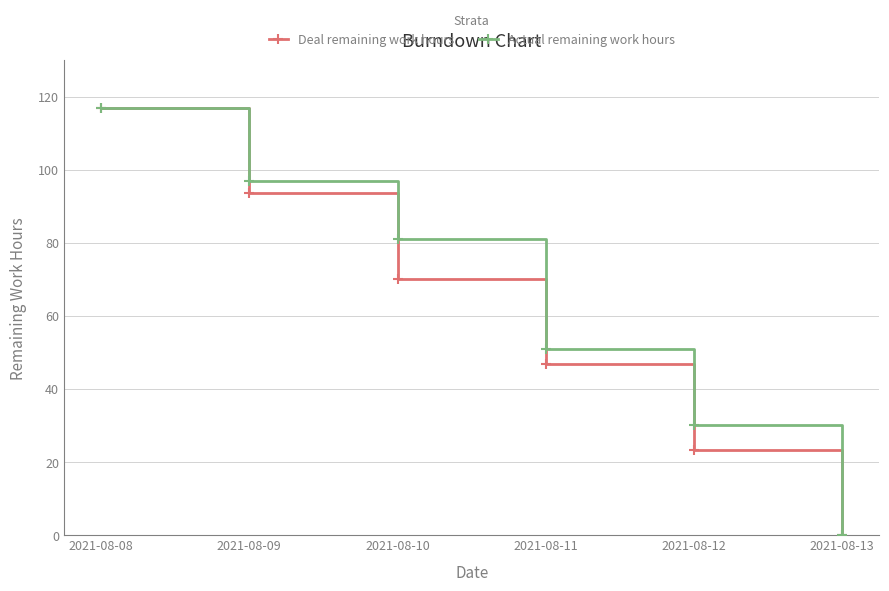

Is it true that Actual remaining work hours equals 132.3 at 2021-08-10?

False